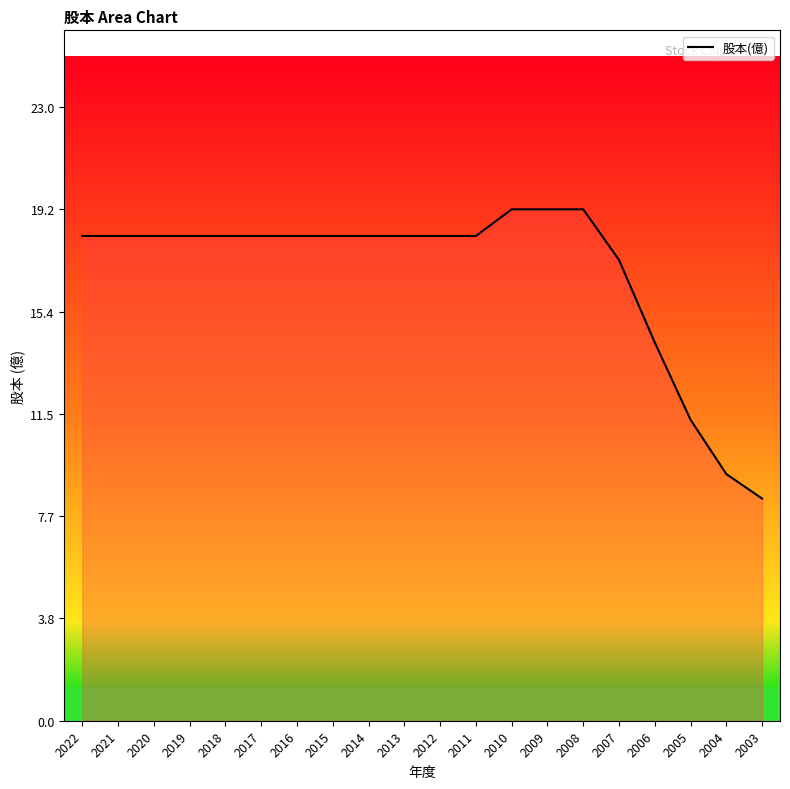

Reading right to left, list all the values displayed in this chart.

2003=8.3	2004=9.3	2005=11.3	2006=14.2	2007=17.3	2008=19.2	2009=19.2	2010=19.2	2011=18.2	2012=18.2	2013=18.2	2014=18.2	2015=18.2	2016=18.2	2017=18.2	2018=18.2	2019=18.2	2020=18.2	2021=18.2	2022=18.2